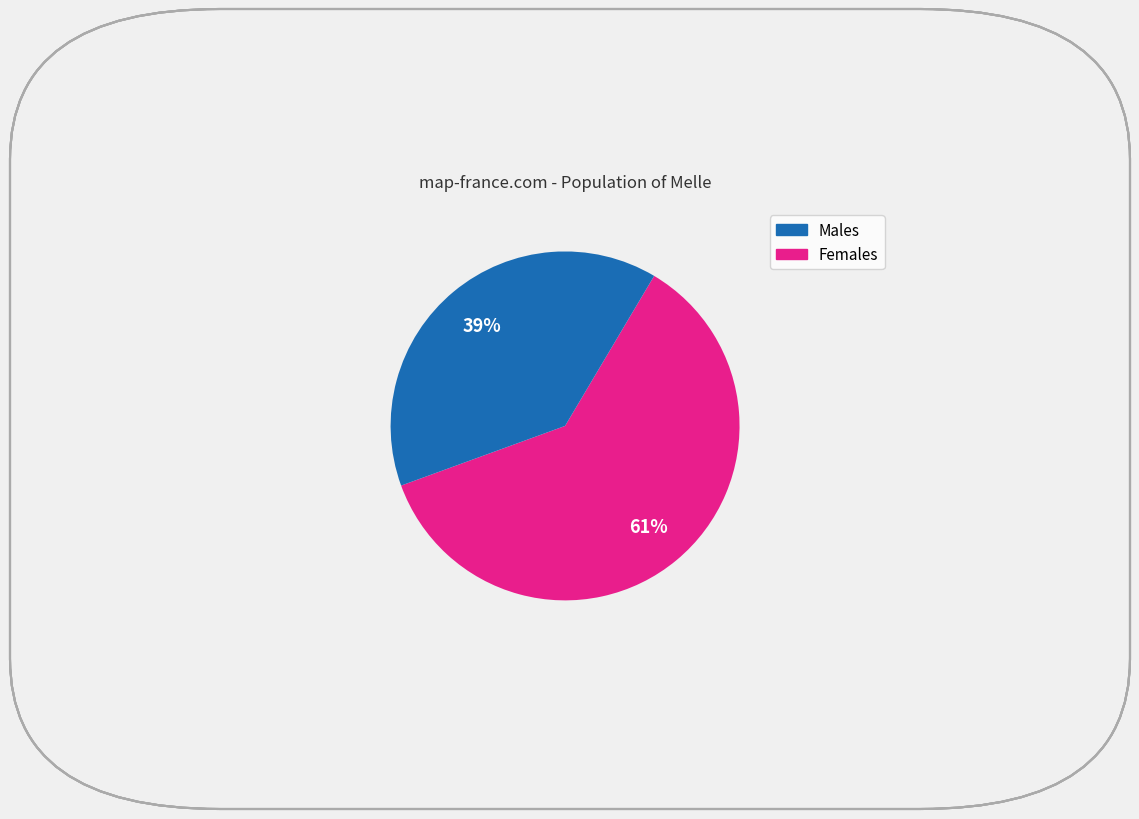

Is there any slice that represents more than half of the pie?

Yes